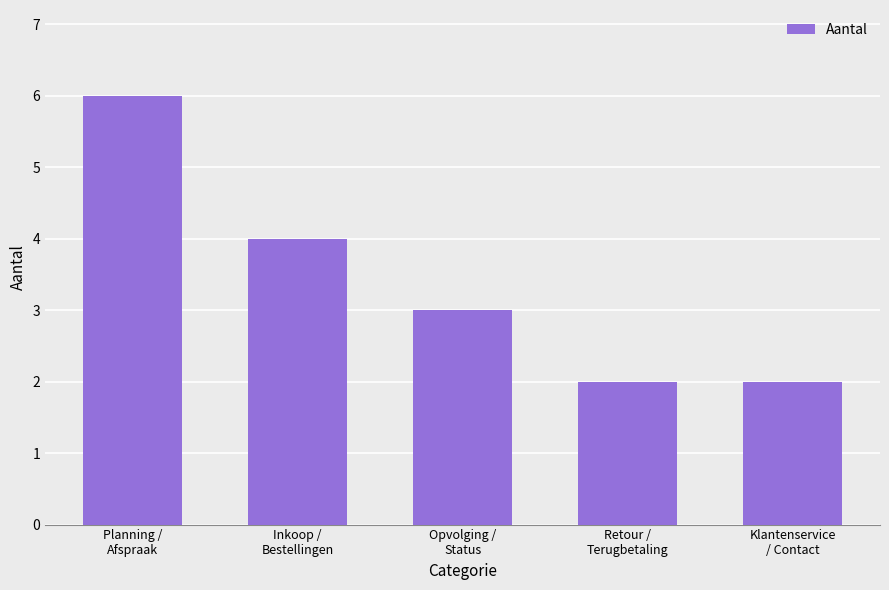

Reading right to left, what are all the values shown in this chart?

Klantenservice
/ Contact=2	Retour /
Terugbetaling=2	Opvolging /
Status=3	Inkoop /
Bestellingen=4	Planning /
Afspraak=6